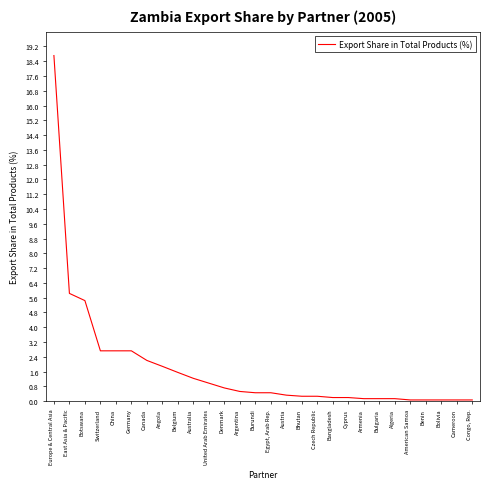

At which category does the chart reach its peak across all series?

Europe & Central Asia